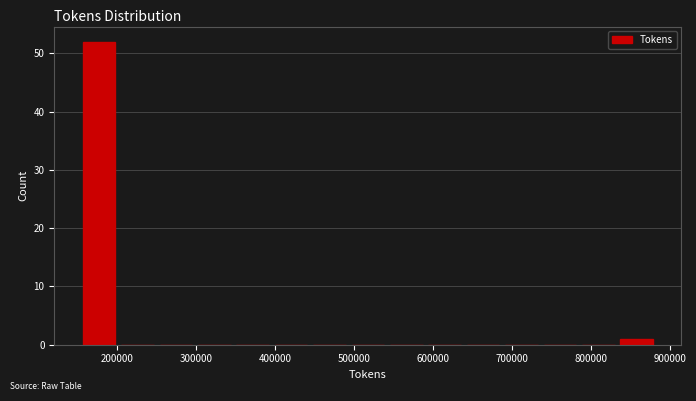

What is the height of the bar covering 150000 to 200000 on the x-axis? Neither the bar edges nor the heights are printed on the chart, so give them approximately, as read against the axes.

52